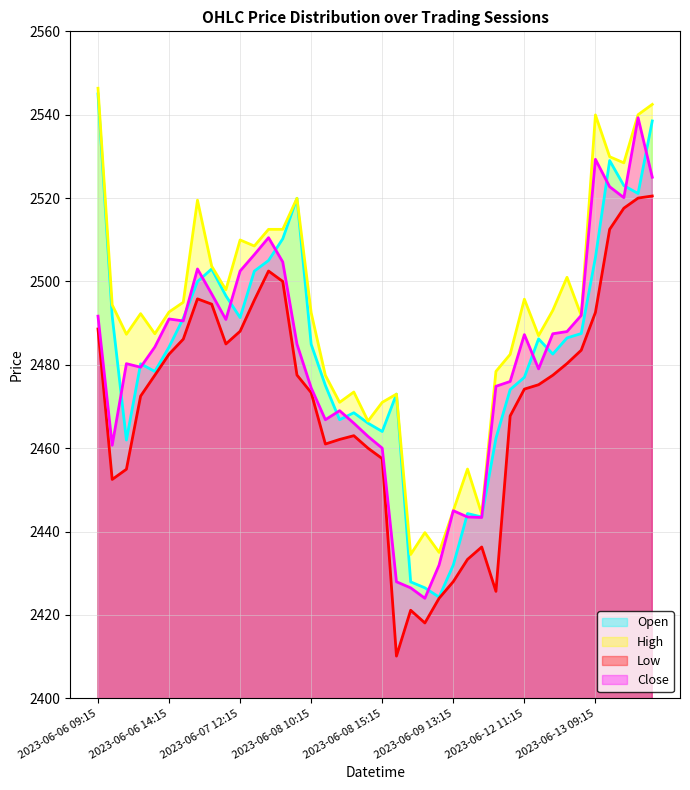

Where is High nearest to the value 2490?

2023-06-12 15:15